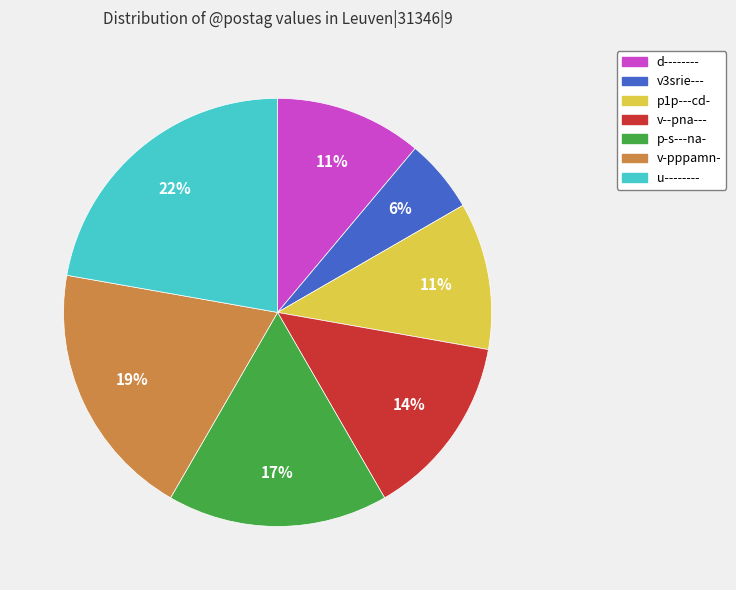

To the nearest percent, what portion does d-------- represent?

11%